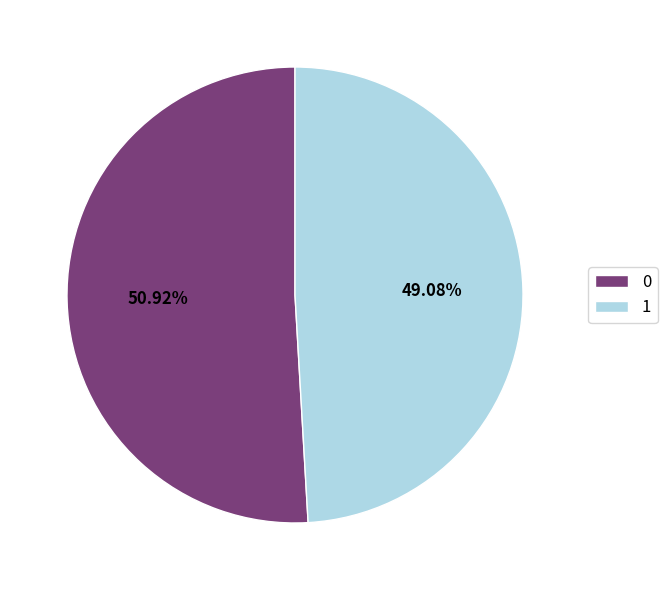

To the nearest percent, what percentage of the pie is 1?

49%